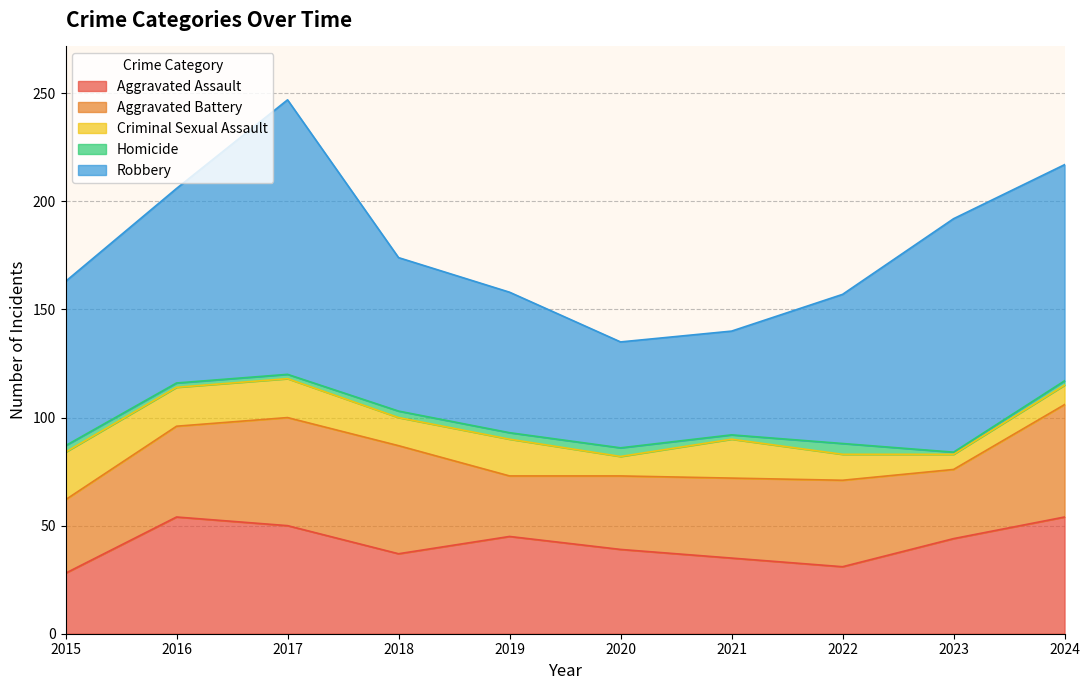

At how many categories does at least one series exceed 75?

5